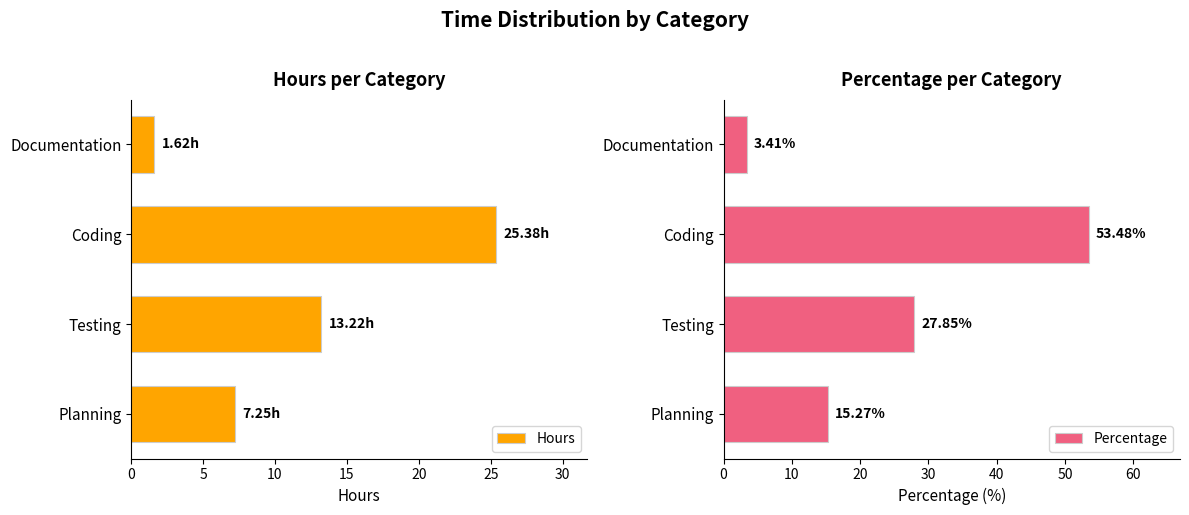

How many distinct data groups are displayed?

2